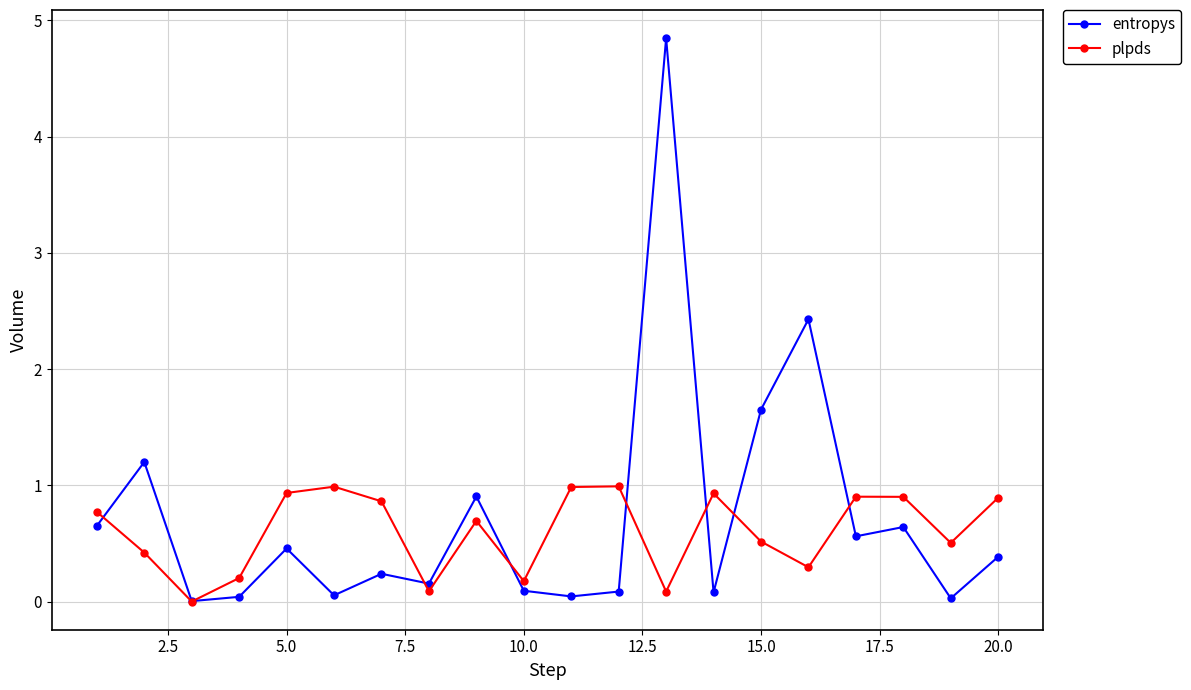

Which series has the widest spread of values?

entropys